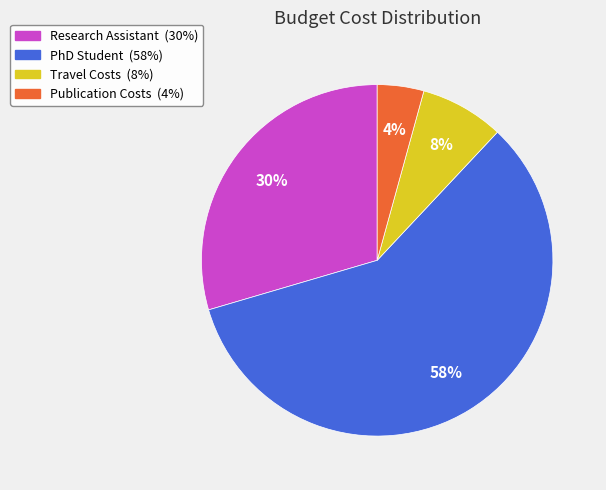

Which category has the smallest portion of the pie?

Publication Costs